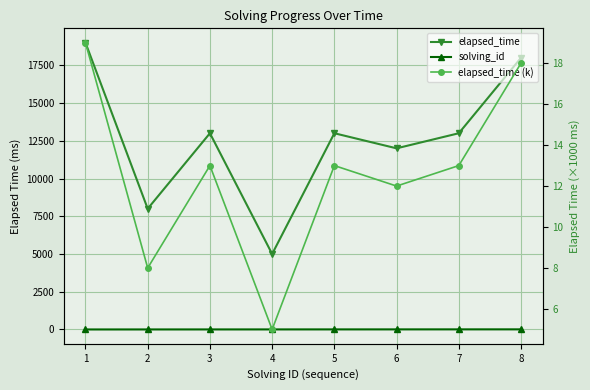

Which category has the highest value in the solving_id series?

8